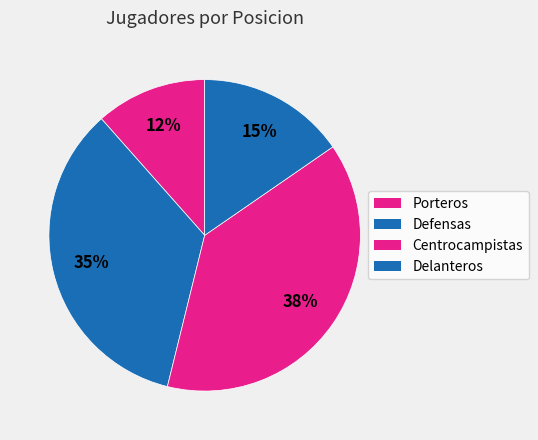

What is the total percentage of Delanteros and Porteros?

26.9%